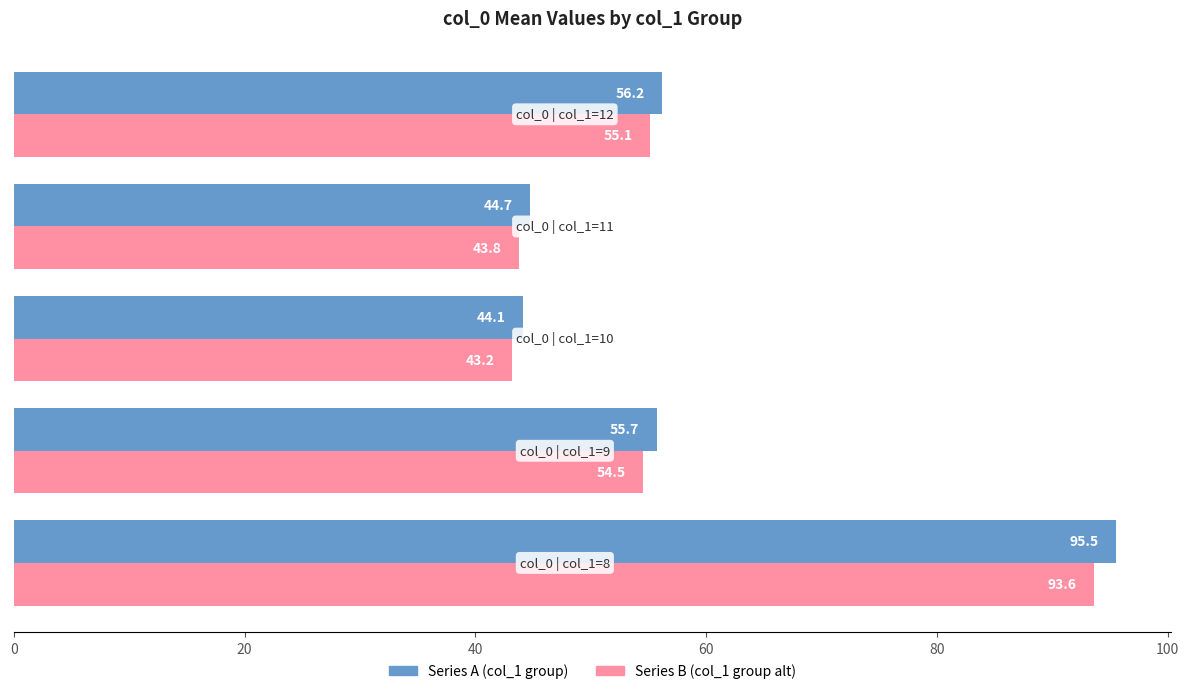

What is the maximum value for Series B (col_1 group alt)?

93.6